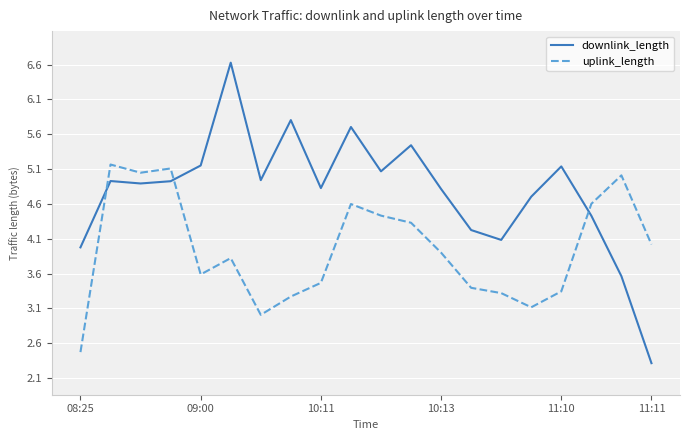

Is this an area chart (filled region under the line)?

No